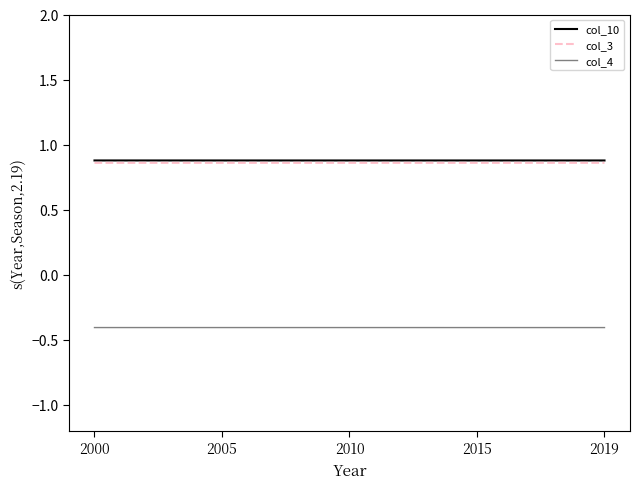

True or false: col_3 and col_4 cross at least once.

False